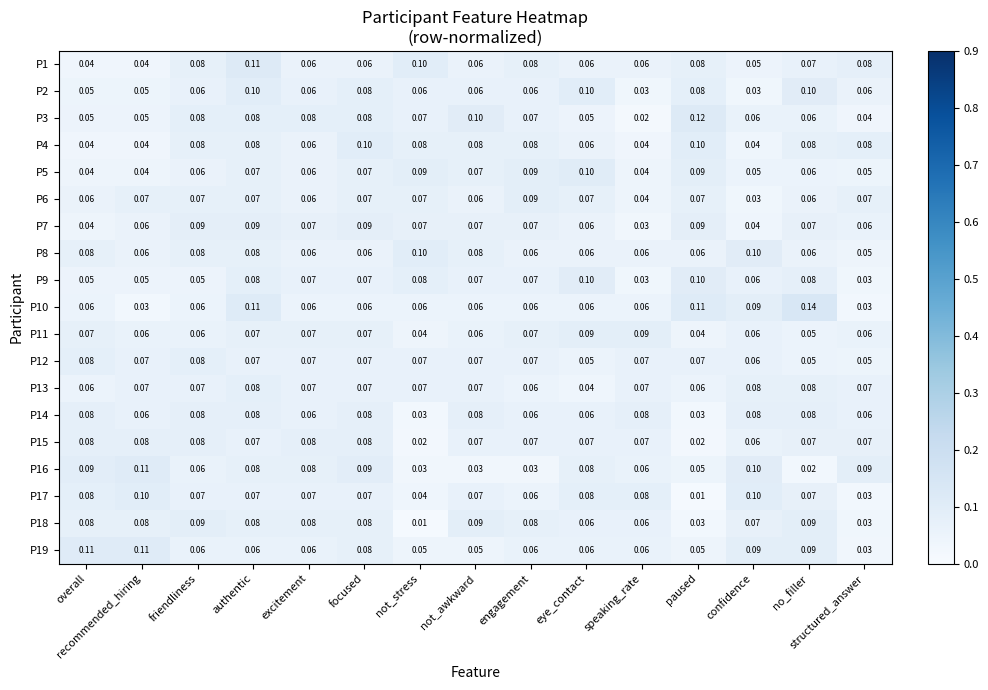

At which label is P13 closest to 0?

eye_contact